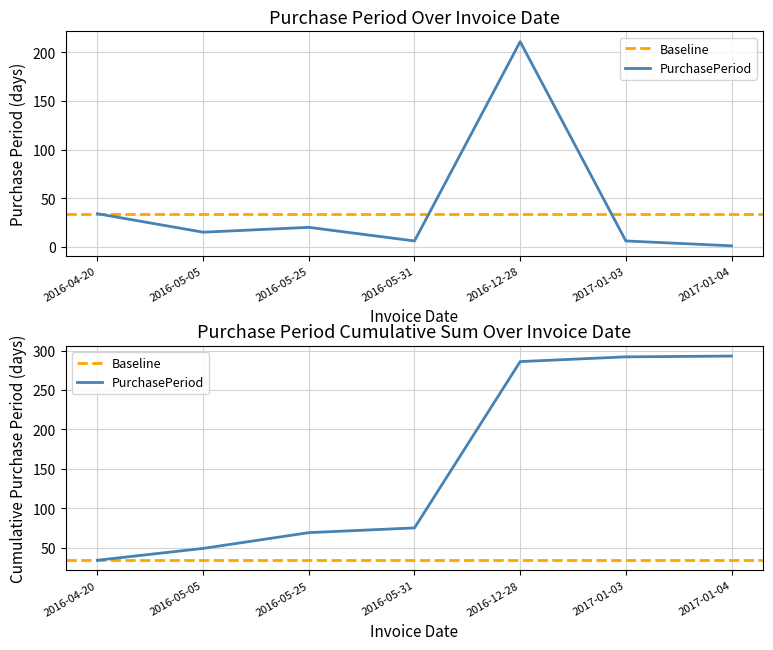

What is the average value?

42